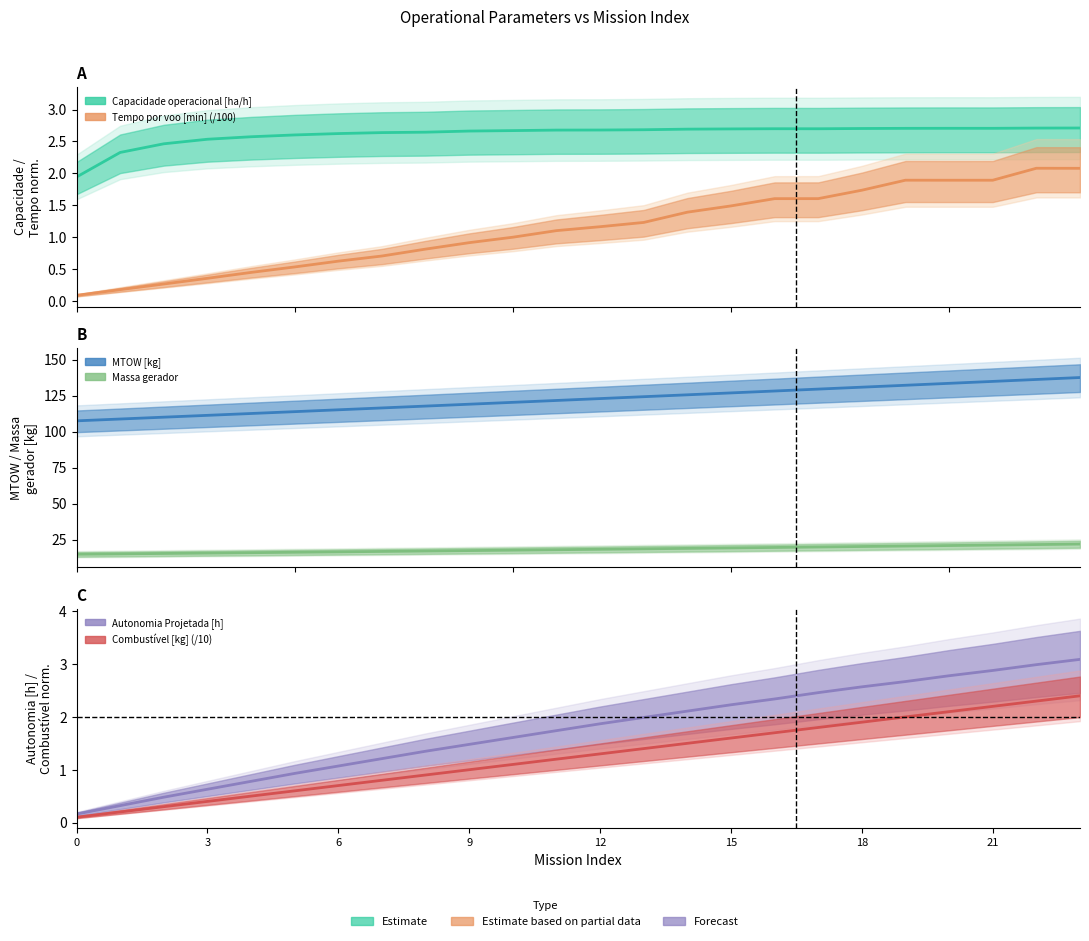

True or false: Capacidade operacional [ha/h] has more than 1 interior local peaks.

True